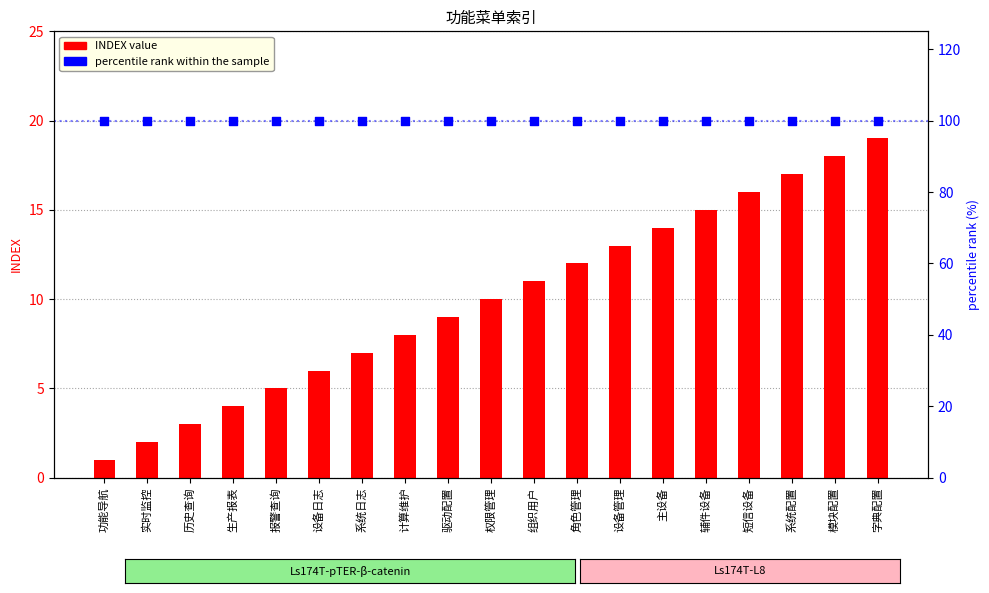

Which series reaches the maximum Y coordinate?

percentile rank within the sample